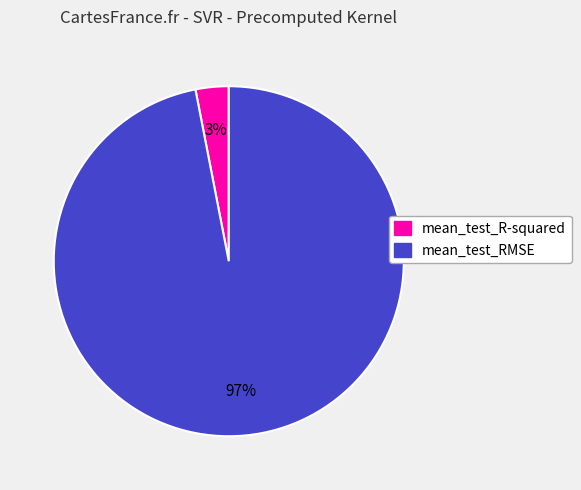

True or false: mean_test_R-squared accounts for 3% of the total.

True